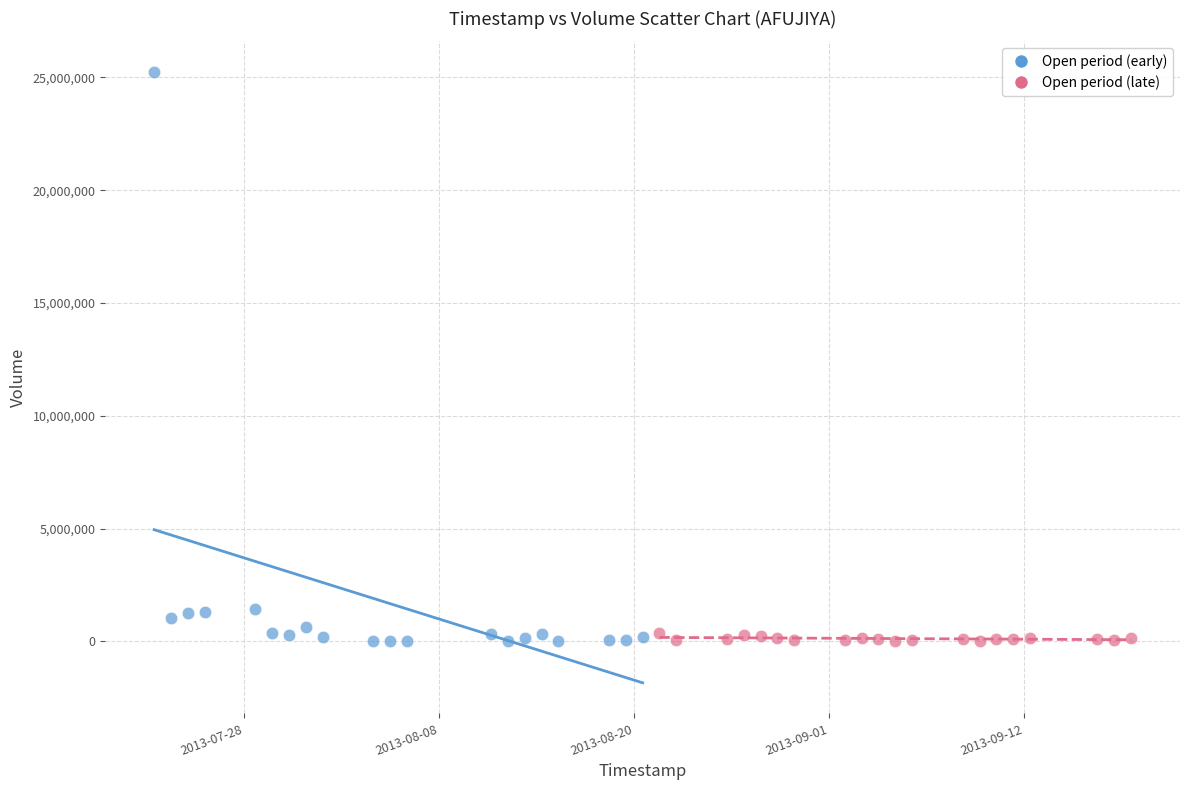

Which series has the largest Y range (max minus min)?

Open period (early)